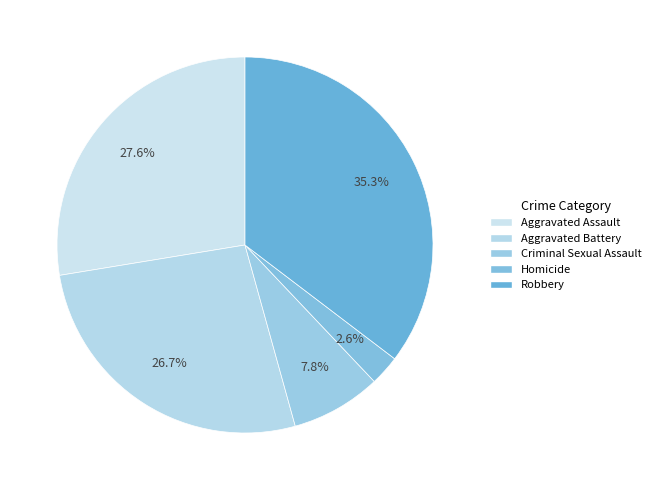

Does Criminal Sexual Assault represent more than half of the total?

No